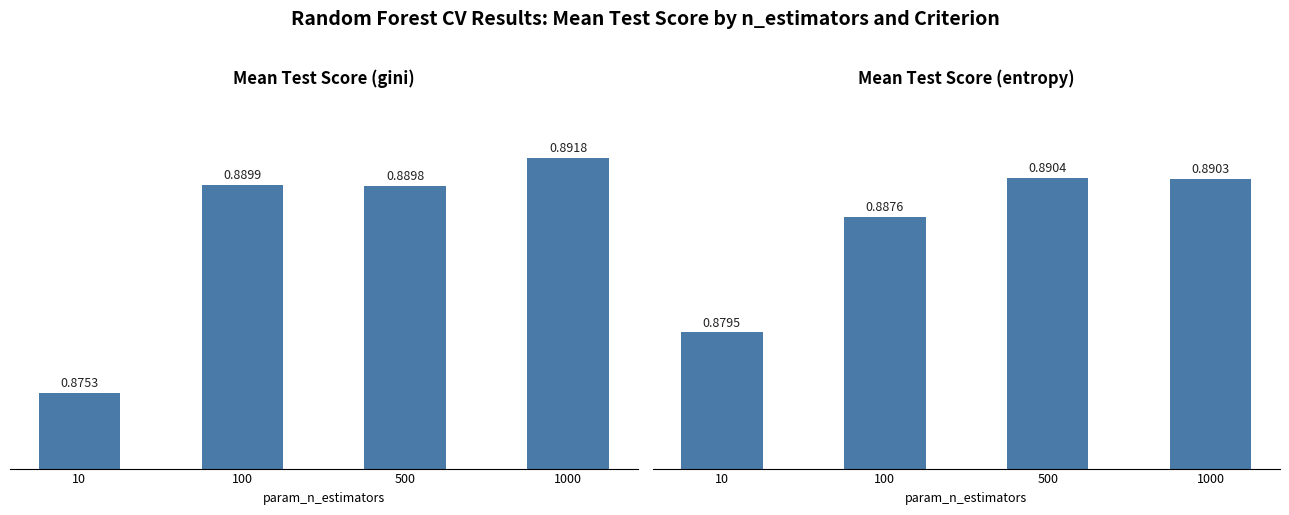

True or false: gini has a value of 0.9 at 1000.

True